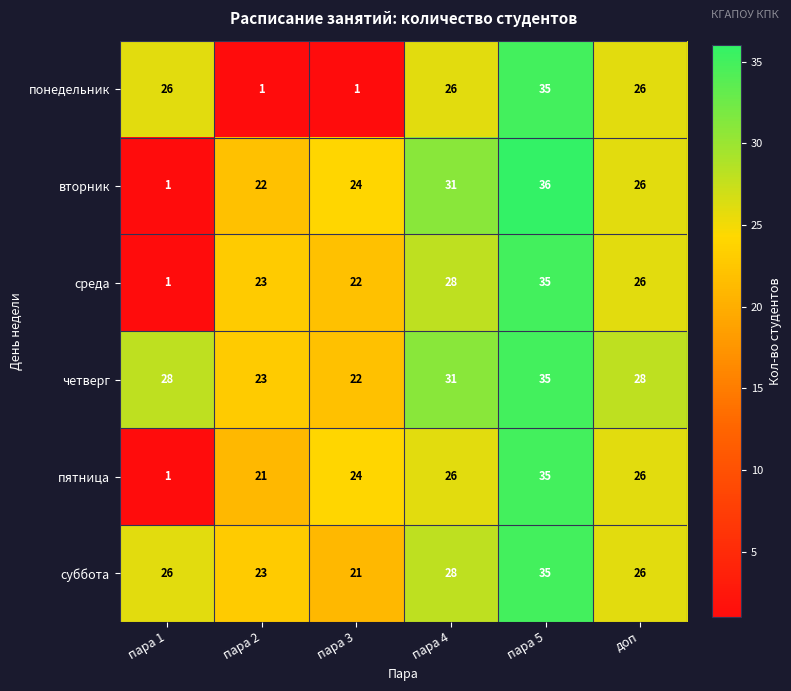

The среда series shows 28 at пара 4. True or false?

True